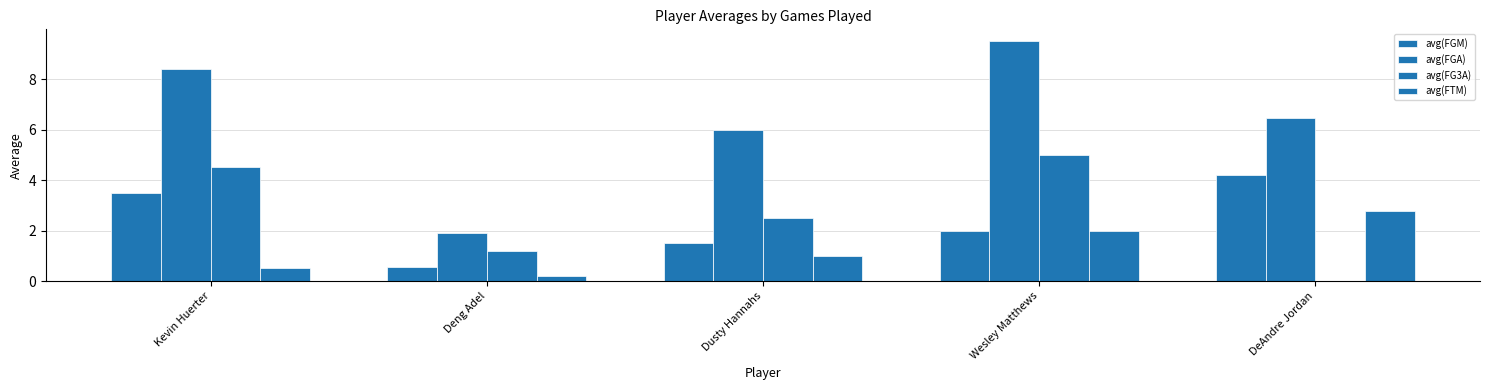

How many positive values does the avg(FG3A) series have?

4